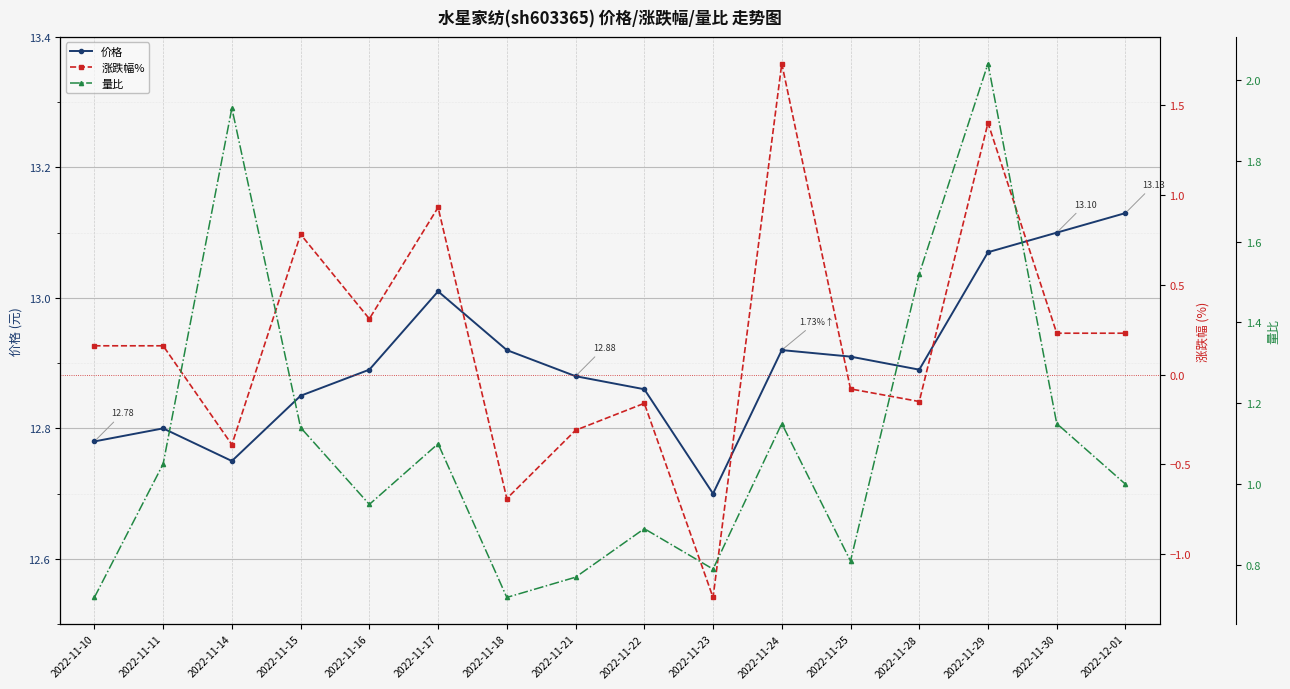

What is the difference between the second highest and minimum values in the 价格 series?

0.4